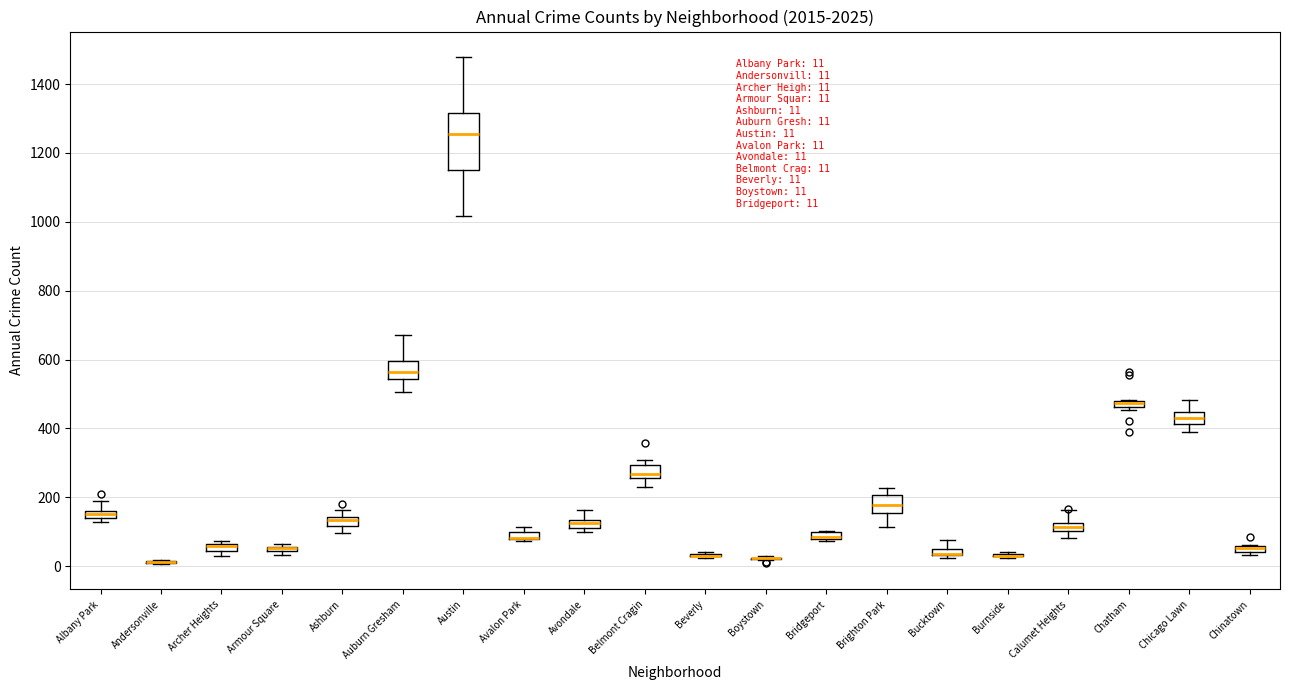

Which box is the tallest, from its lower edge to its upper edge?

Austin